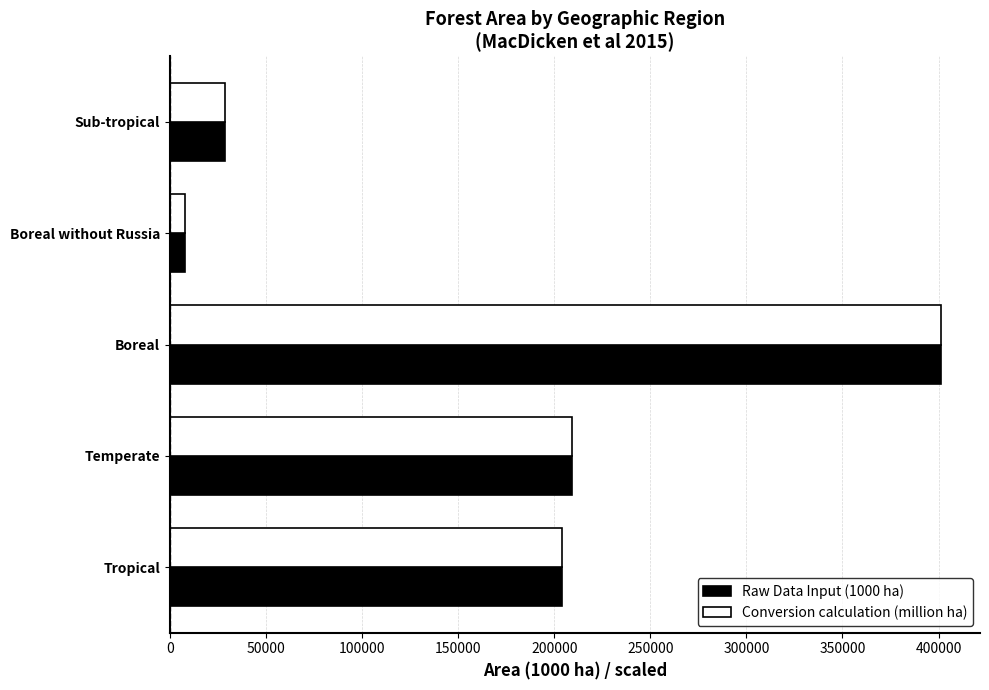

The value of Raw Data Input (1000 ha) at Boreal is 250366. True or false?

False